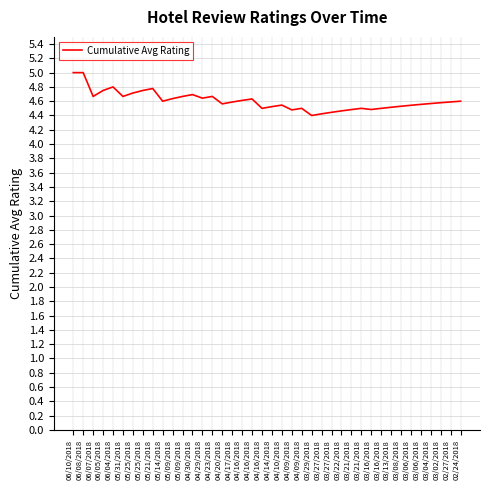

Approximately how many times larger is the value at 02/24/2018 compared to 05/09/2018?

1.0